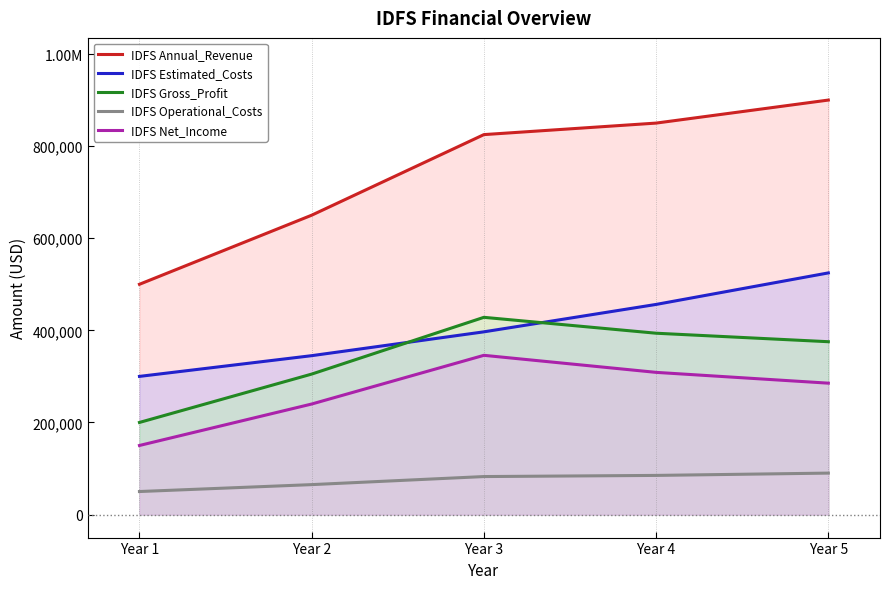

Reading left to right, list all the values displayed in this chart.

IDFS Annual_Revenue: Year 1=500000.0	Year 2=650000.0	Year 3=825000.0	Year 4=850000.0	Year 5=900000.0
IDFS Estimated_Costs: Year 1=300000.0	Year 2=345000.0	Year 3=396750.0	Year 4=456262.5	Year 5=524701.9
IDFS Gross_Profit: Year 1=200000.0	Year 2=305000.0	Year 3=428250.0	Year 4=393737.5	Year 5=375298.1
IDFS Operational_Costs: Year 1=50000.0	Year 2=65000.0	Year 3=82500.0	Year 4=85000.0	Year 5=90000.0
IDFS Net_Income: Year 1=150000.0	Year 2=240000.0	Year 3=345750.0	Year 4=308737.5	Year 5=285298.1